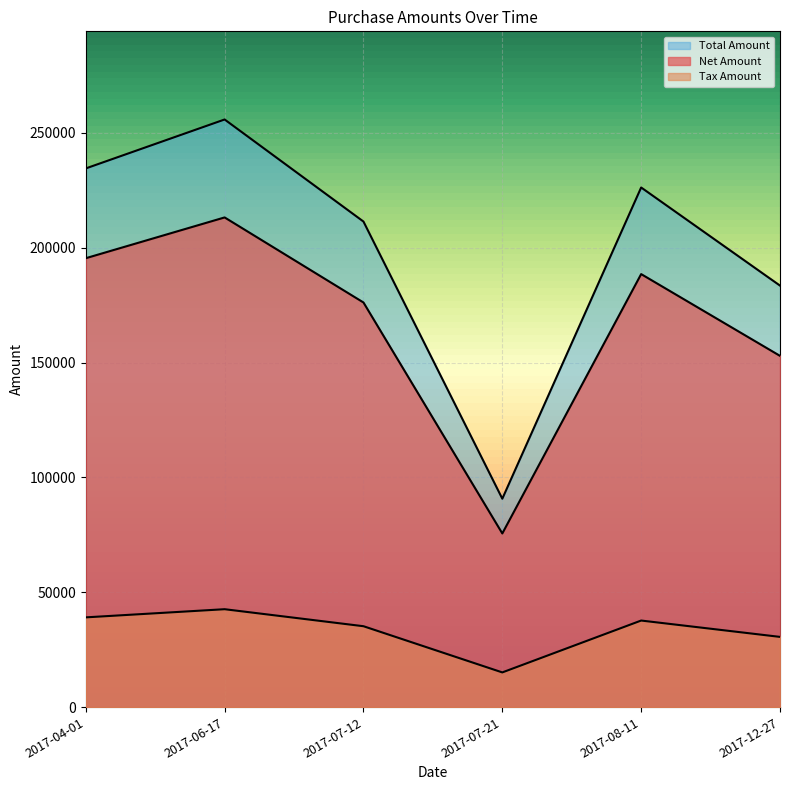

At which label does Net Amount reach its minimum?

2017-07-21